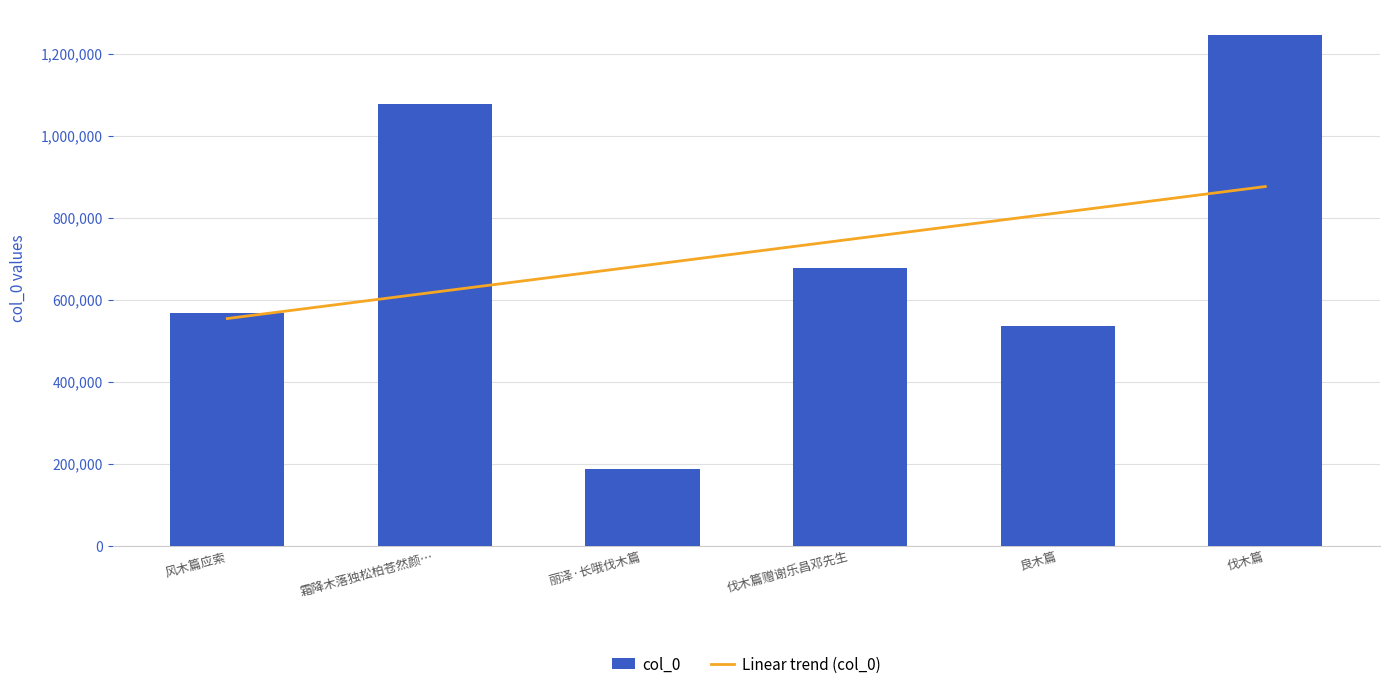

How many values in the col_0 series are below 677426?

3